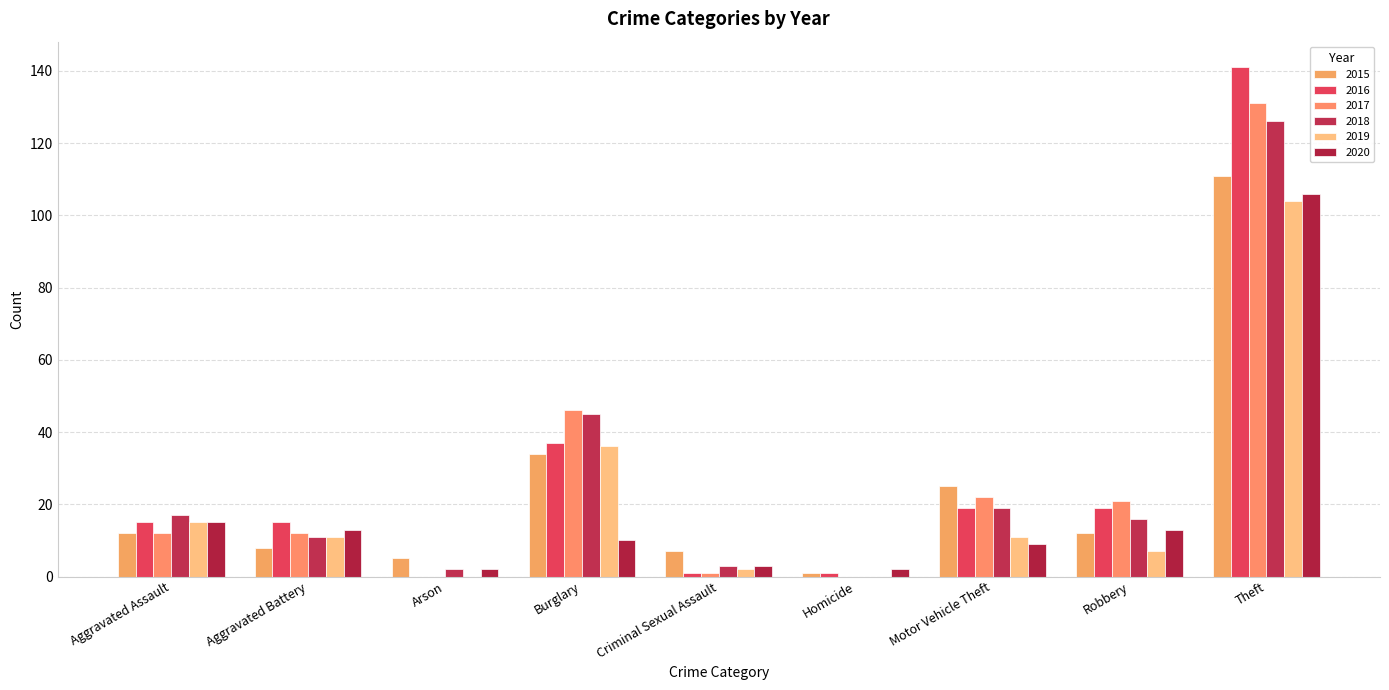

What is the spread (max minus min) of values at Motor Vehicle Theft?

16